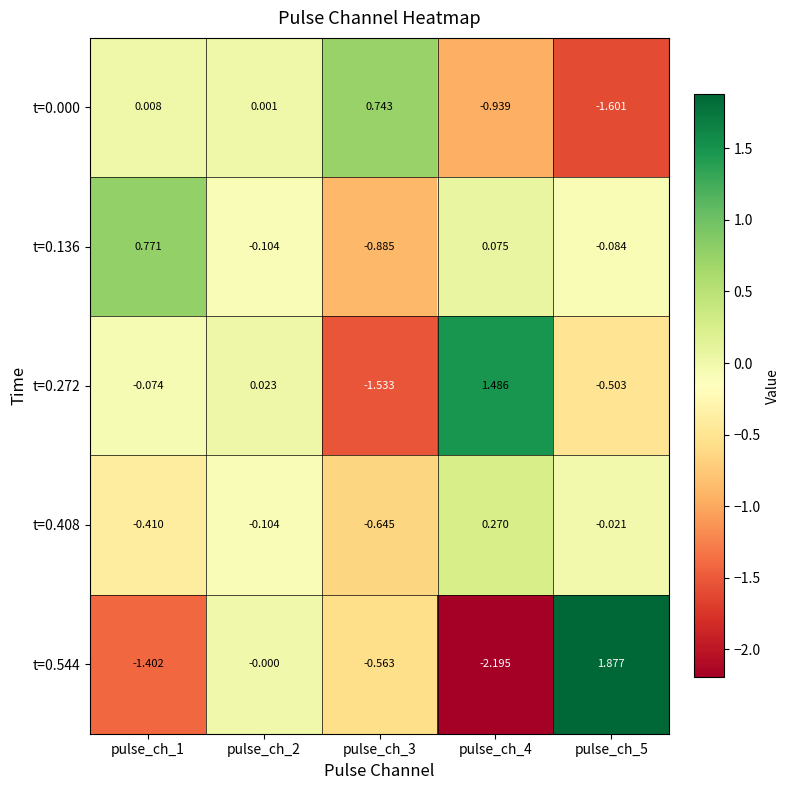

Is the value of t=0.136 at pulse_ch_4 greater than the value of t=0.408 at pulse_ch_2?

Yes